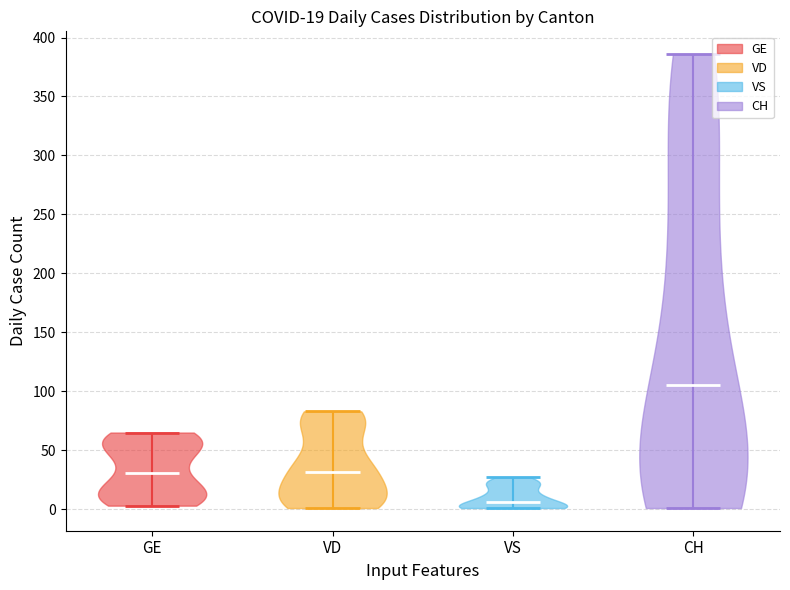

Which violin has the highest median line?

CH